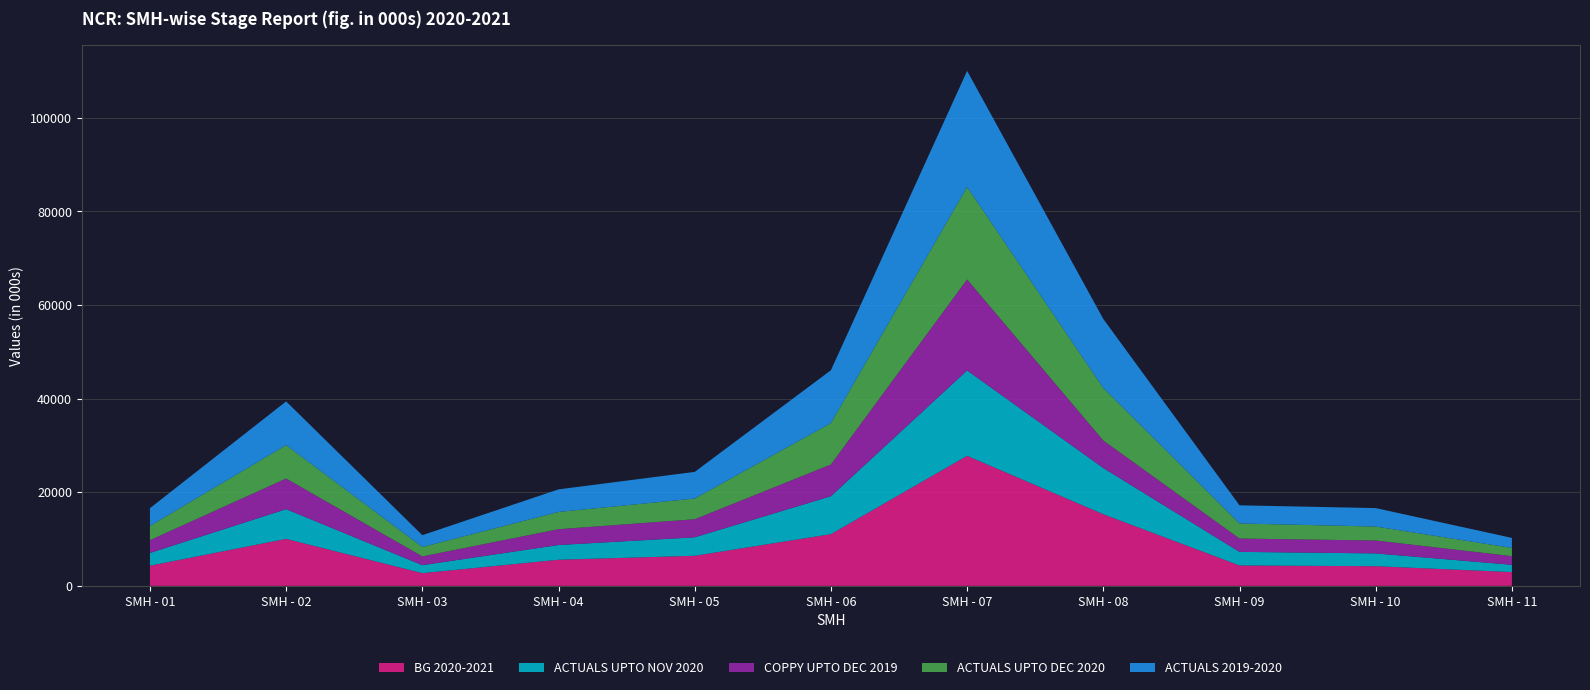

Reading right to left, extract all data points from this chart.

BG 2020-2021: SMH - 11=2947000	SMH - 10=4200157	SMH - 09=4360000	SMH - 08=15300000	SMH - 07=27780000	SMH - 06=11050000	SMH - 05=6430000	SMH - 04=5580000	SMH - 03=2720000	SMH - 02=10040000	SMH - 01=4310000
ACTUALS UPTO NOV 2020: SMH - 11=1555583	SMH - 10=2736049	SMH - 09=2902050	SMH - 08=9873789	SMH - 07=18243784	SMH - 06=8103136	SMH - 05=3943431	SMH - 04=3148900	SMH - 03=1700321	SMH - 02=6349150	SMH - 01=2717930
COPPY UPTO DEC 2019: SMH - 11=1850369	SMH - 10=2753891	SMH - 09=2850911	SMH - 08=5877990	SMH - 07=19432641	SMH - 06=6779016	SMH - 05=3859338	SMH - 04=3375771	SMH - 03=1873559	SMH - 02=6545058	SMH - 01=2733189
ACTUALS UPTO DEC 2020: SMH - 11=1749122	SMH - 10=2982440	SMH - 09=3215292	SMH - 08=11211875	SMH - 07=19758335	SMH - 06=8845083	SMH - 05=4420358	SMH - 04=3688586	SMH - 03=2005467	SMH - 02=7141085	SMH - 01=3036567
ACTUALS 2019-2020: SMH - 11=2144457	SMH - 10=3942646	SMH - 09=3879626	SMH - 08=14752133	SMH - 07=24801378	SMH - 06=11287807	SMH - 05=5695696	SMH - 04=4820572	SMH - 03=2526071	SMH - 02=9334835	SMH - 01=3792777